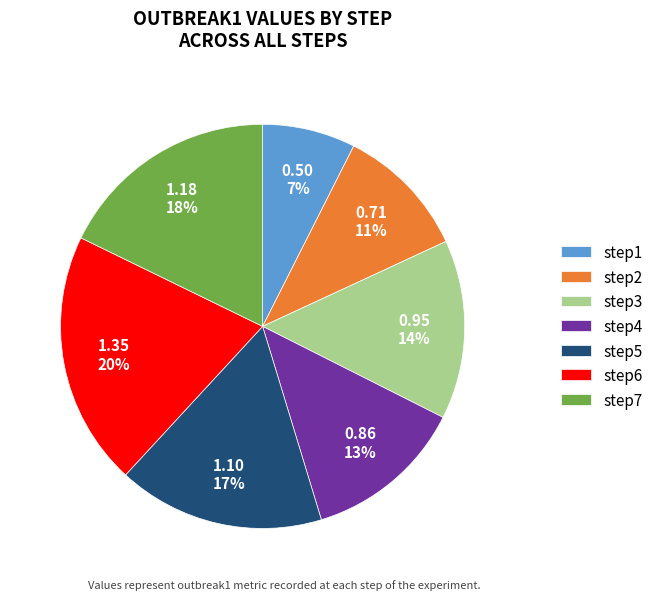

How many slices are in this pie chart?

7